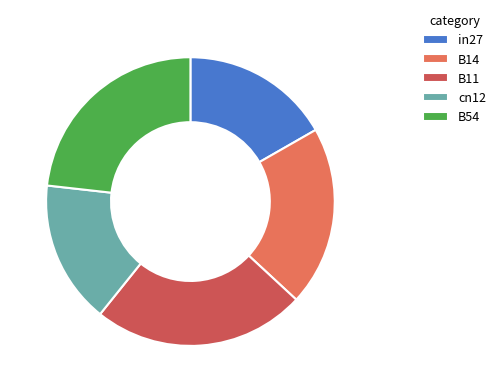

Between B54 and B11, which is larger?

B11